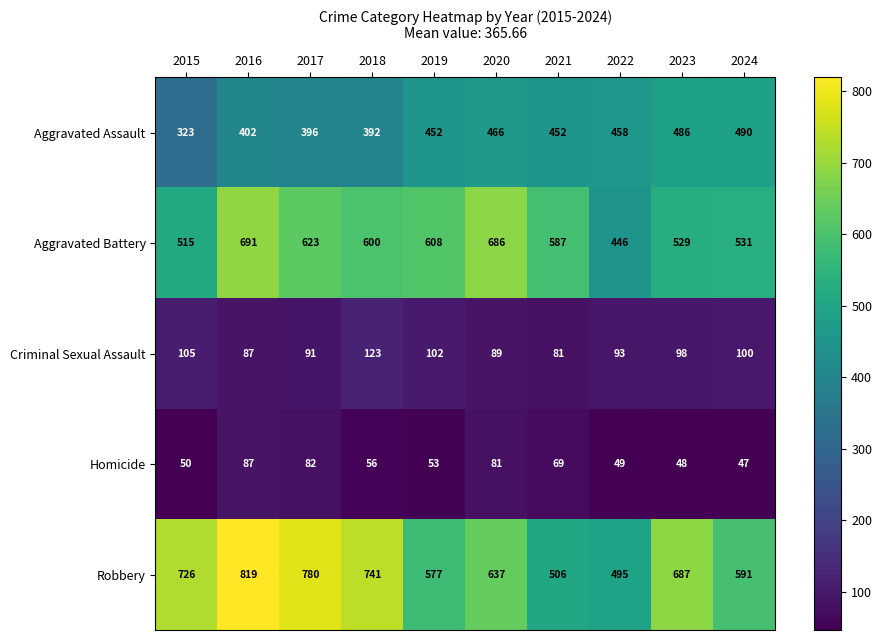

At which category is the sum across all series the highest?

2016